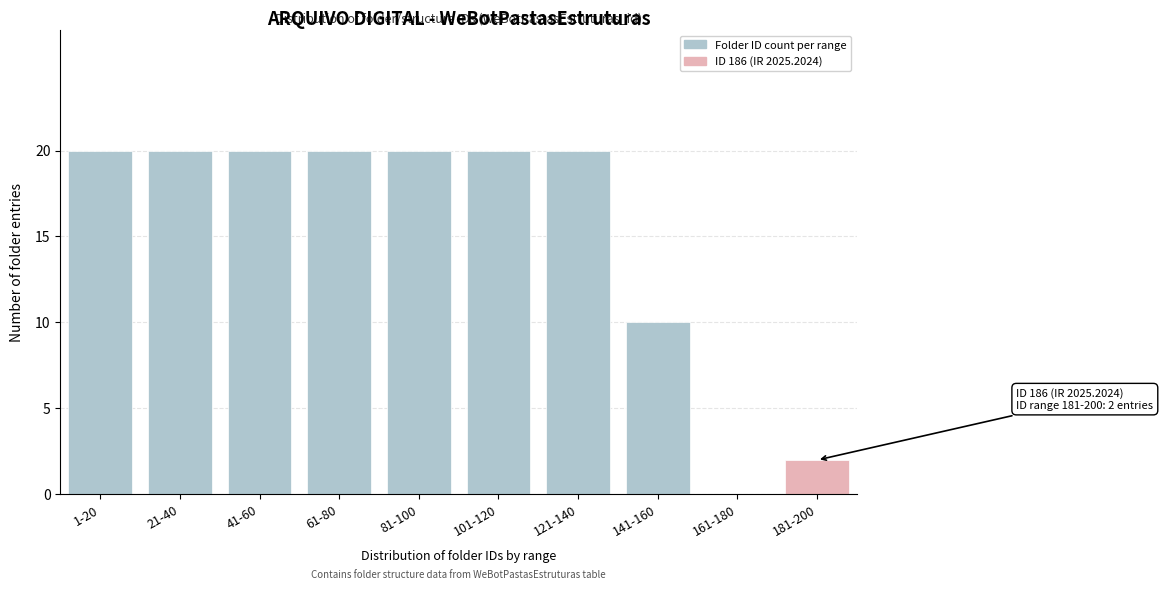

Reading left to right, transcribe all the data shown in this chart.

1-20=20	21-40=20	41-60=20	61-80=20	81-100=20	101-120=20	121-140=20	141-160=10	161-180=0	181-200=2